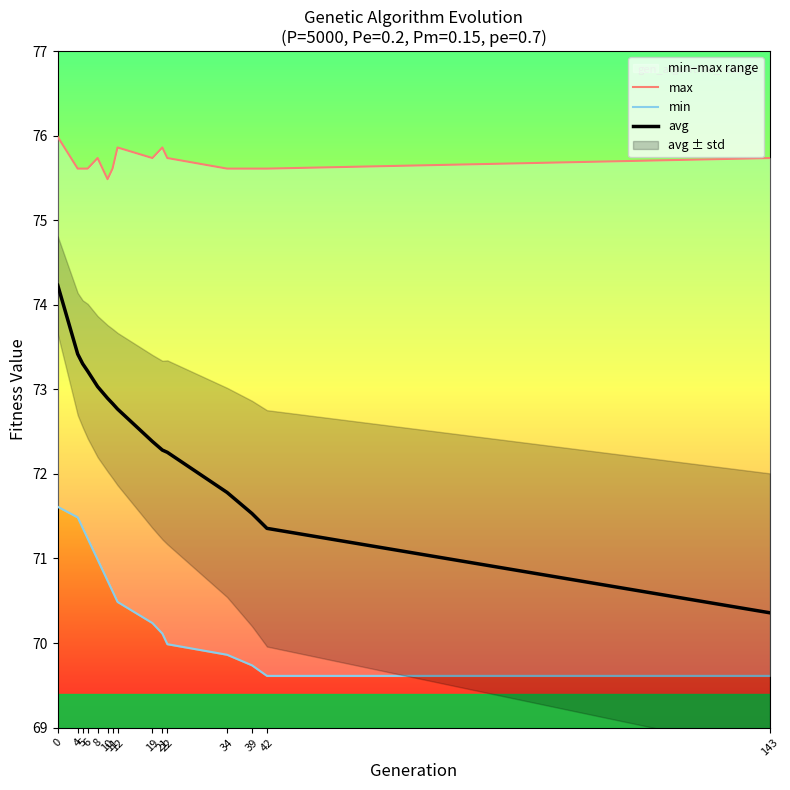

What are all the series names shown in the legend?

max, min, avg